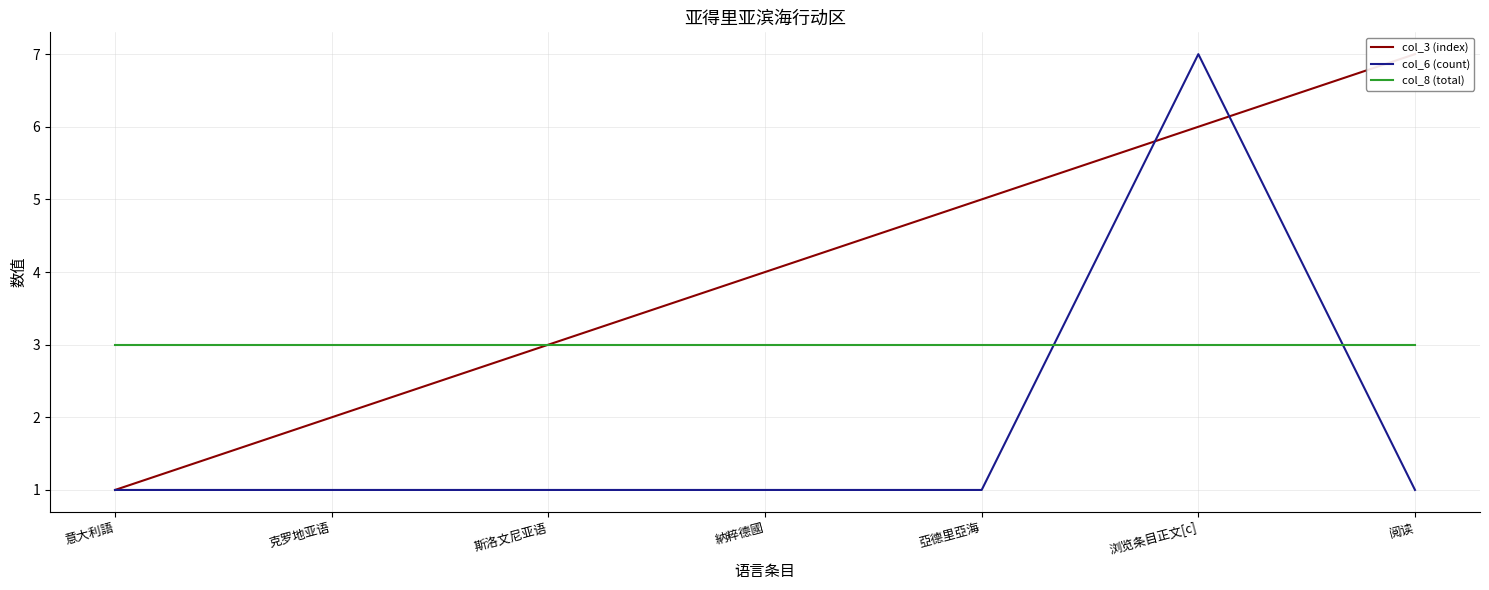

Reading right to left, list all the values displayed in this chart.

col_3 (index): 阅读=7	浏览条目正文[c]=6	亞德里亞海=5	納粹德國=4	斯洛文尼亚语=3	克罗地亚语=2	意大利語=1
col_6 (count): 阅读=1	浏览条目正文[c]=7	亞德里亞海=1	納粹德國=1	斯洛文尼亚语=1	克罗地亚语=1	意大利語=1
col_8 (total): 阅读=3	浏览条目正文[c]=3	亞德里亞海=3	納粹德國=3	斯洛文尼亚语=3	克罗地亚语=3	意大利語=3